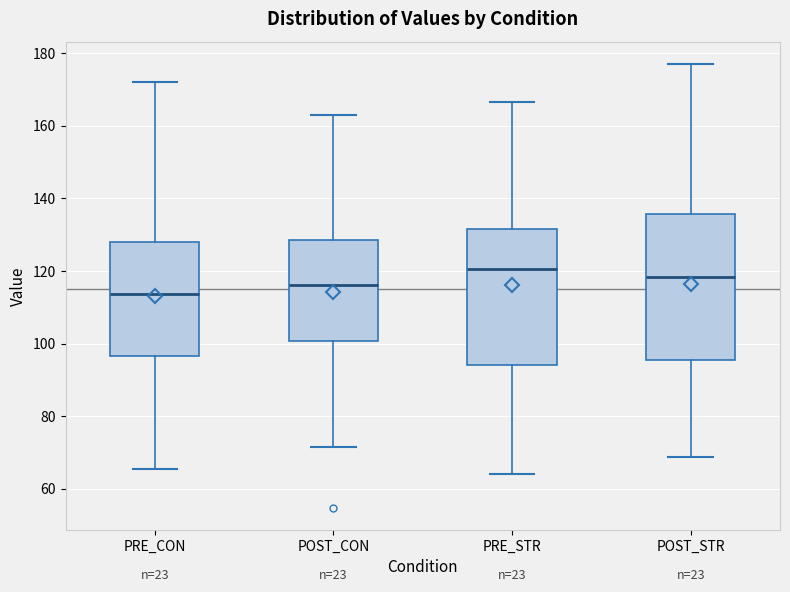

Reading left to right, read every box against the y-axis: the position of its median line, the range the box covers, and the ends of its whiskers. The values are not printed on the chart, so give them approximately, as read against the axis.

PRE_CON: median 114, box 96 to 128, whiskers 66 to 172
POST_CON: median 116, box 100 to 128, whiskers 72 to 162
PRE_STR: median 120, box 94 to 132, whiskers 64 to 166
POST_STR: median 118, box 96 to 136, whiskers 68 to 178